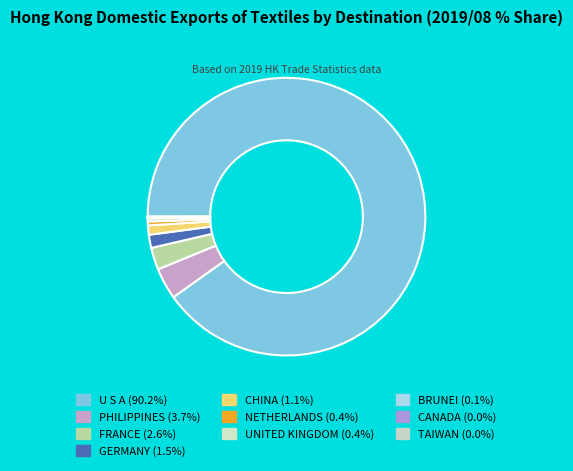

What is the largest slice in the pie chart?

U S A